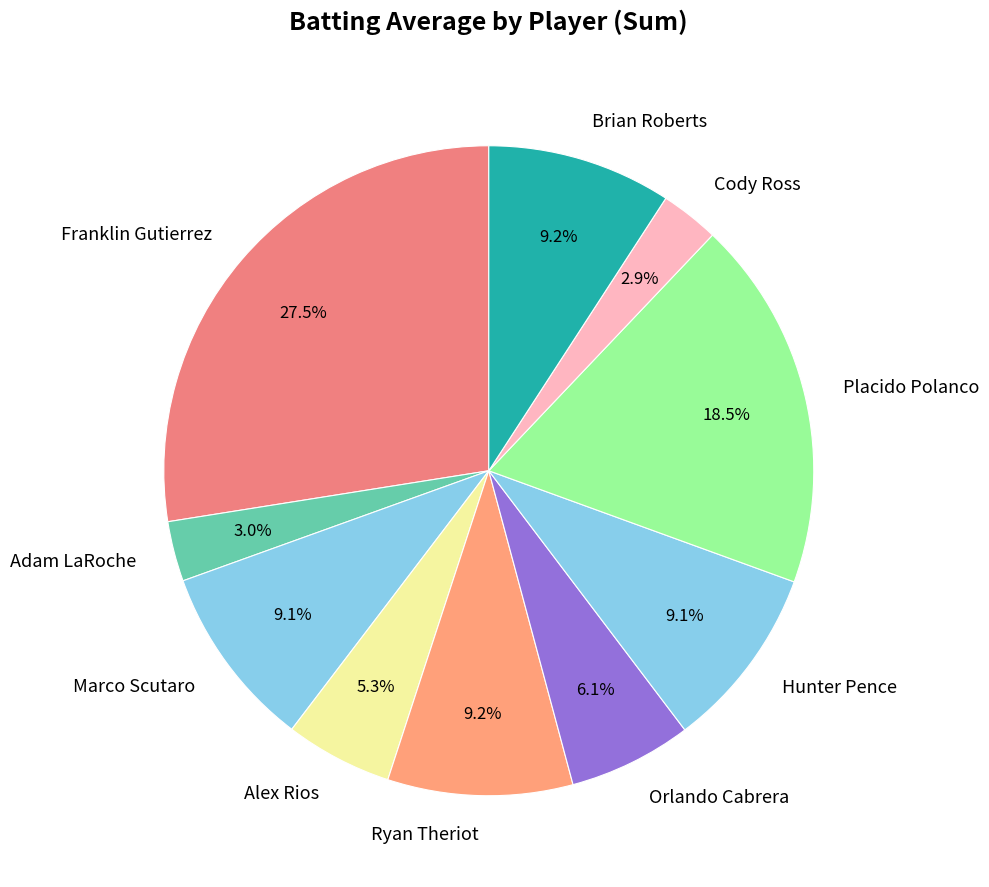

Which category has the biggest portion of the pie?

Franklin Gutierrez